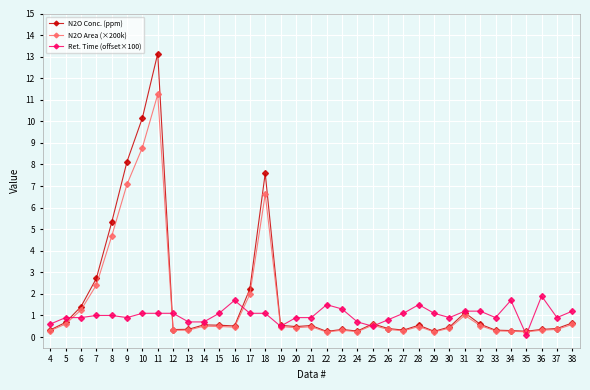

Between 10 and 20, which series saw the biggest shift?

N2O Conc. (ppm)